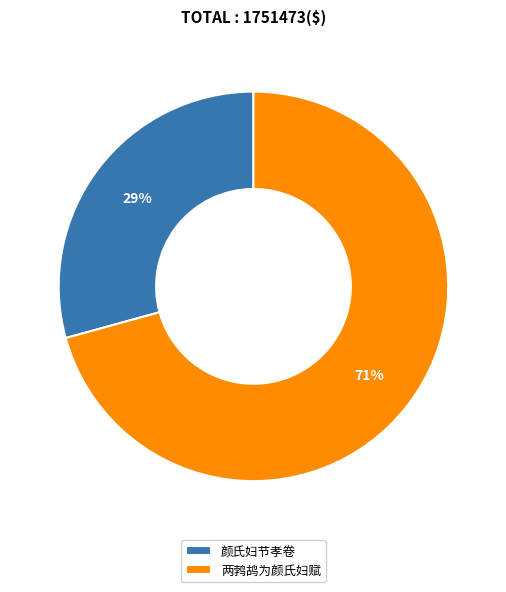

Which category accounts for the majority?

两鹁鸪为颜氏妇赋